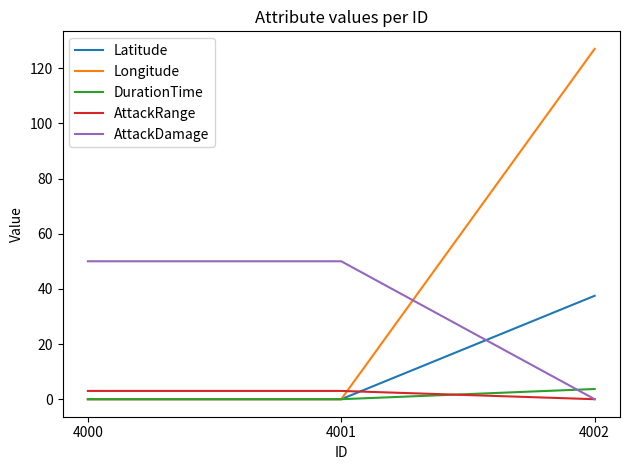

Reading right to left, what are all the values shown in this chart?

Latitude: 37.5	0.0	0.0
Longitude: 127.0	0.0	0.0
DurationTime: 3.7	0.0	0.0
AttackRange: 0.0	3.0	3.0
AttackDamage: 0.0	50.0	50.0